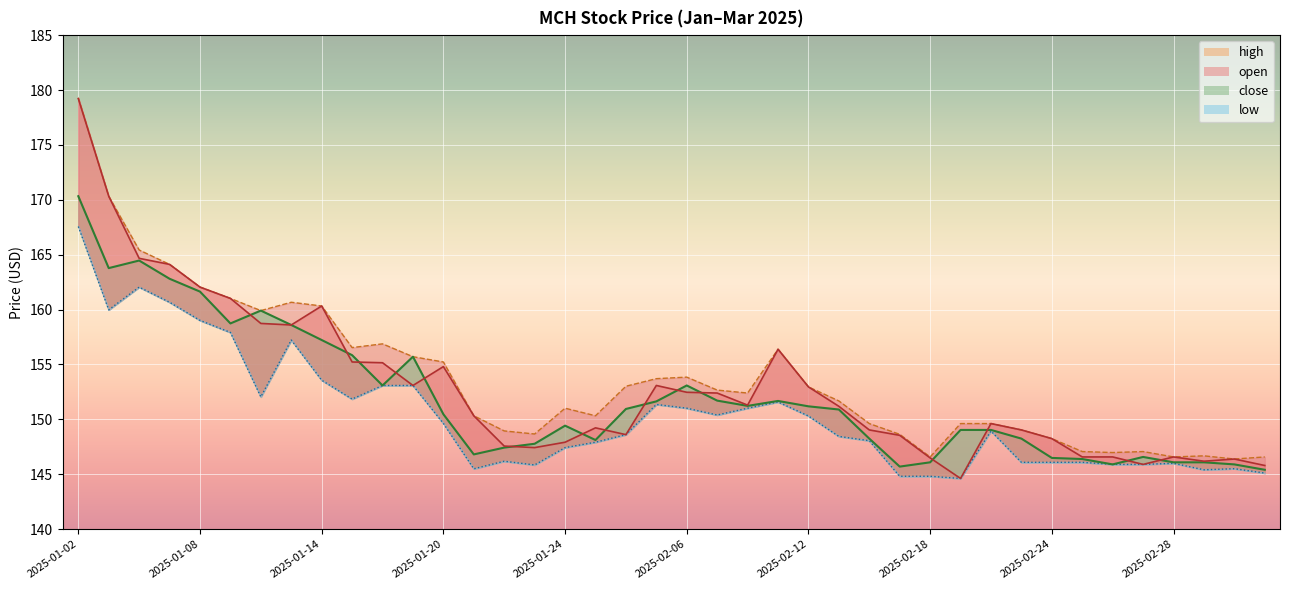

Read the high value at 2025-01-20.

155.2